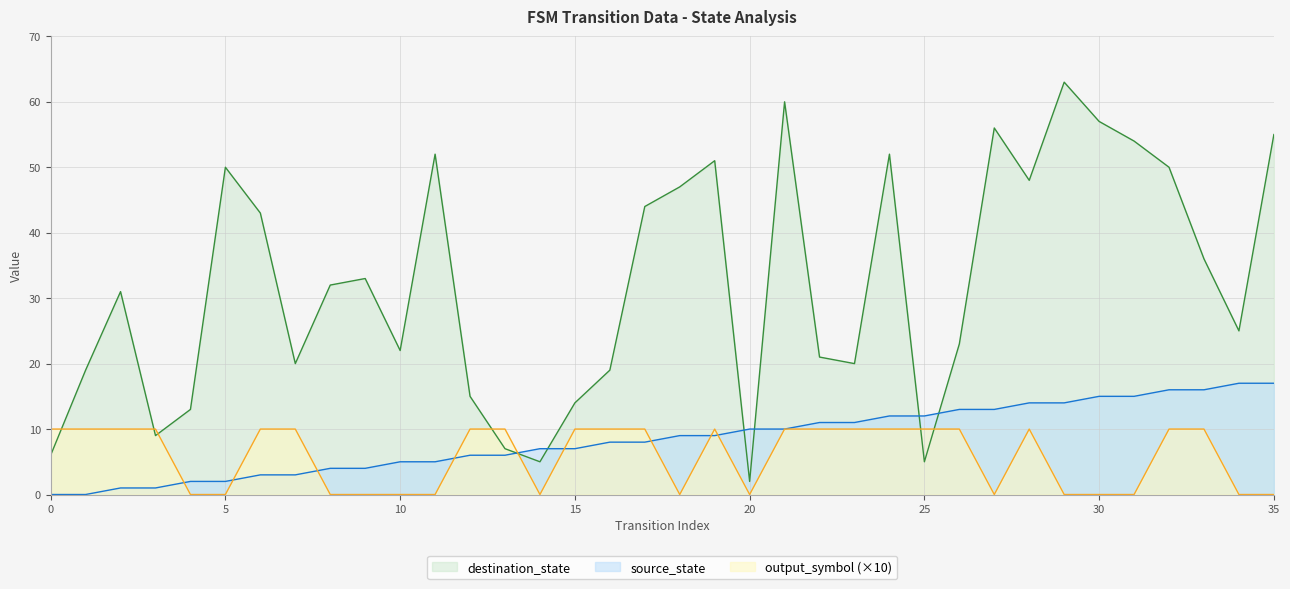

True or false: source_state has a value of 21 at 30.

False